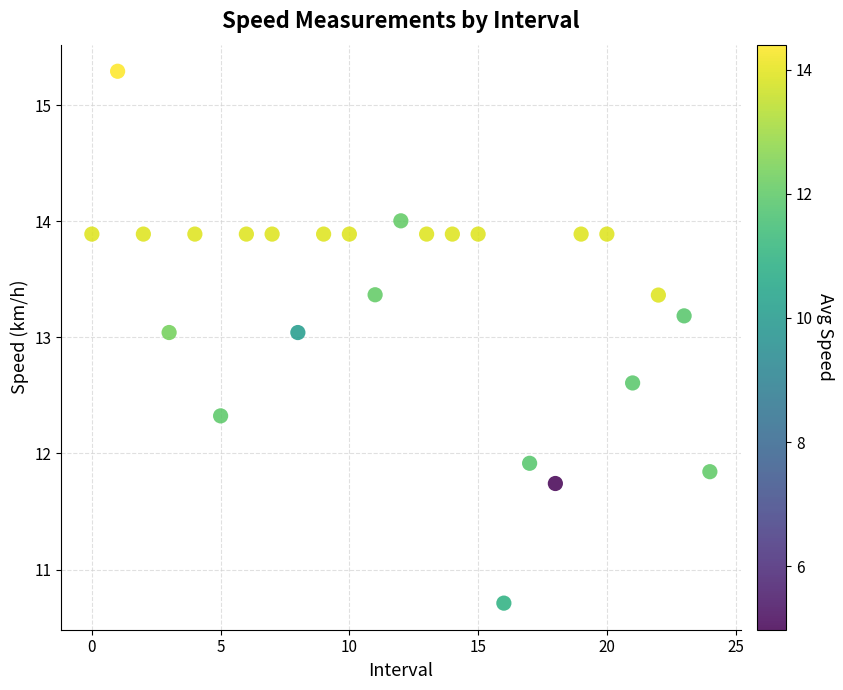

What is the range of Y values (max minus min)?

4.6